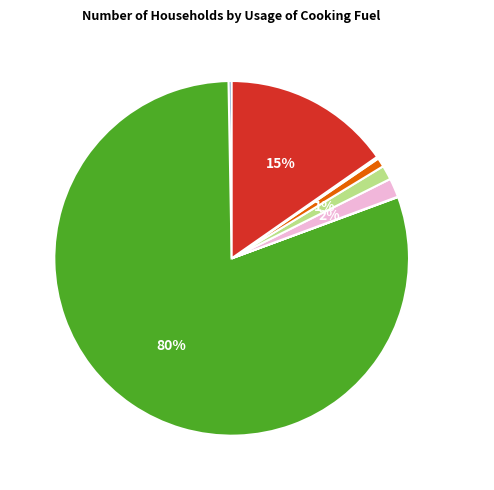

To the nearest percent, what is the average slice percentage?

12%